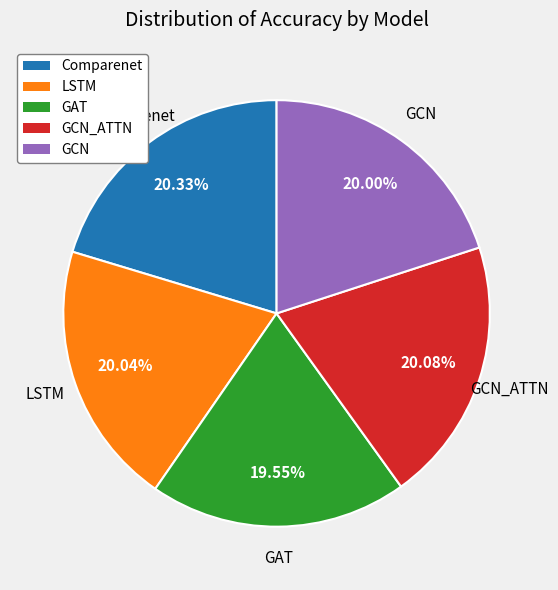

To the nearest percent, what portion does GCN_ATTN represent?

20%